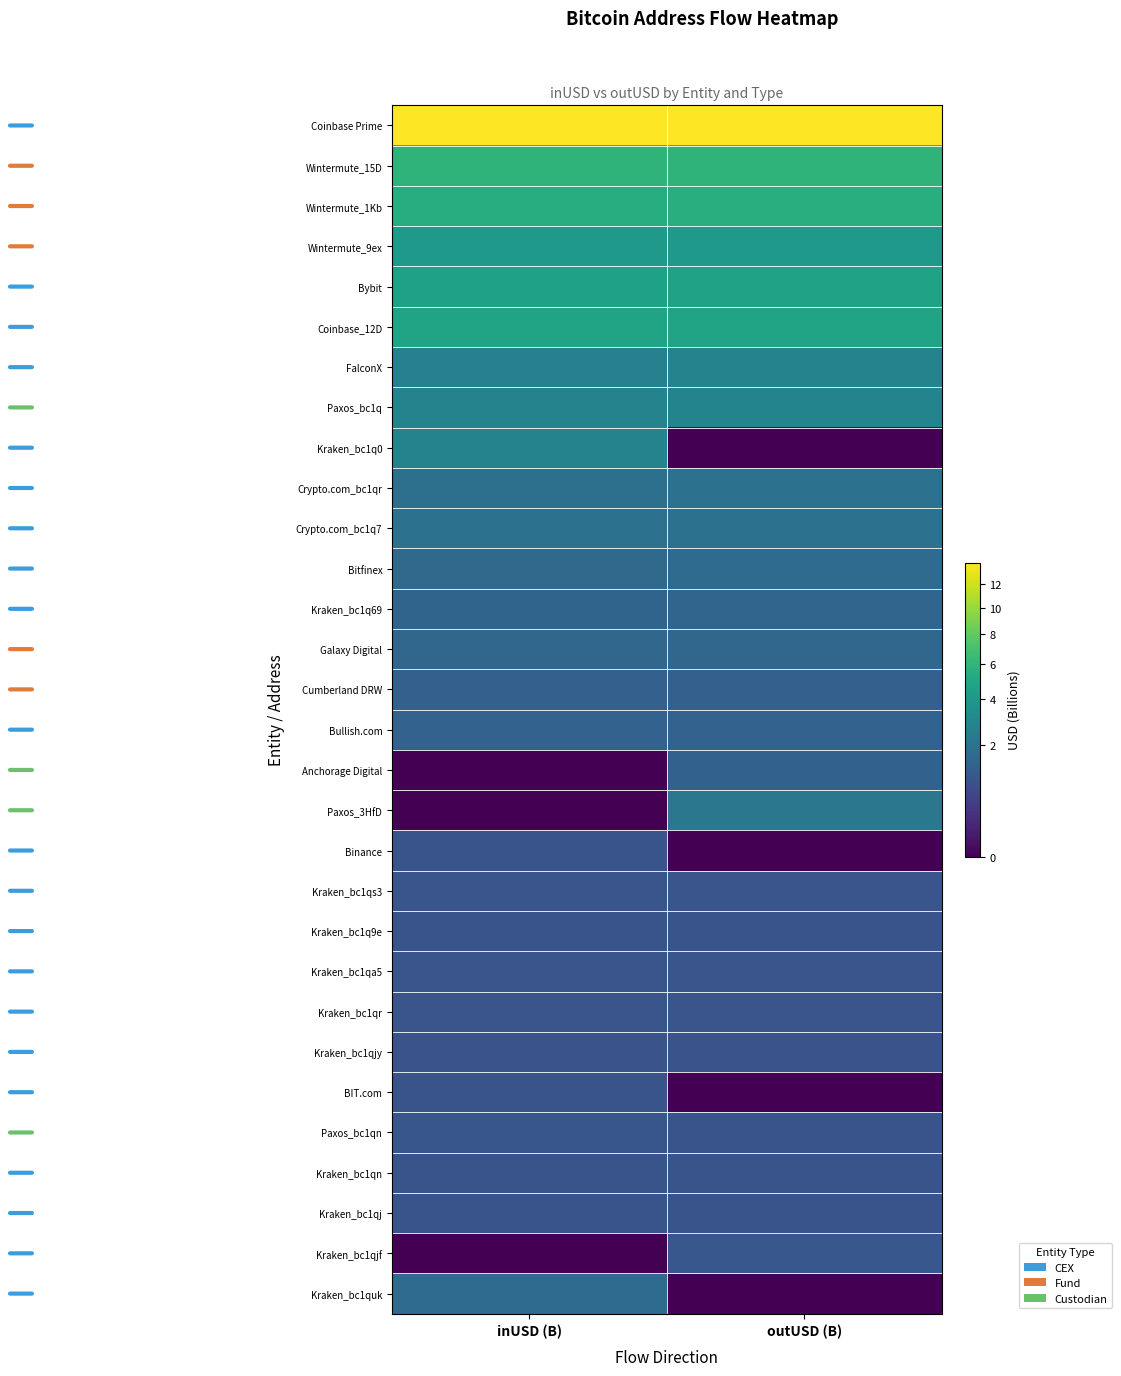

Reading right to left, transcribe all the data shown in this chart.

Coinbase Prime: outUSD (B)=14.0	inUSD (B)=14.0
Wintermute_15D: outUSD (B)=5.9	inUSD (B)=5.9
Wintermute_1Kb: outUSD (B)=5.5	inUSD (B)=5.5
Wintermute_9ex: outUSD (B)=4.1	inUSD (B)=4.1
Bybit: outUSD (B)=4.6	inUSD (B)=4.6
Coinbase_12D: outUSD (B)=4.8	inUSD (B)=4.8
FalconX: outUSD (B)=2.8	inUSD (B)=2.7
Paxos_bc1q: outUSD (B)=2.8	inUSD (B)=2.8
Kraken_bc1q0: outUSD (B)=0.0	inUSD (B)=2.8
Crypto.com_bc1qr: outUSD (B)=2.0	inUSD (B)=1.9
Crypto.com_bc1q7: outUSD (B)=2.0	inUSD (B)=2.0
Bitfinex: outUSD (B)=1.7	inUSD (B)=1.7
Kraken_bc1q69: outUSD (B)=1.5	inUSD (B)=1.5
Galaxy Digital: outUSD (B)=1.5	inUSD (B)=1.5
Cumberland DRW: outUSD (B)=1.3	inUSD (B)=1.3
Bullish.com: outUSD (B)=1.4	inUSD (B)=1.4
Anchorage Digital: outUSD (B)=1.3	inUSD (B)=0.0
Paxos_3HfD: outUSD (B)=2.2	inUSD (B)=0.0
Binance: outUSD (B)=0.0	inUSD (B)=0.9
Kraken_bc1qs3: outUSD (B)=1.0	inUSD (B)=1.0
Kraken_bc1q9e: outUSD (B)=0.9	inUSD (B)=0.9
Kraken_bc1qa5: outUSD (B)=1.0	inUSD (B)=1.0
Kraken_bc1qr: outUSD (B)=1.0	inUSD (B)=1.0
Kraken_bc1qjy: outUSD (B)=0.9	inUSD (B)=0.9
BIT.com: outUSD (B)=0.0	inUSD (B)=0.9
Paxos_bc1qn: outUSD (B)=0.9	inUSD (B)=1.0
Kraken_bc1qn: outUSD (B)=0.9	inUSD (B)=0.9
Kraken_bc1qj: outUSD (B)=0.9	inUSD (B)=0.9
Kraken_bc1qjf: outUSD (B)=1.0	inUSD (B)=0.0
Kraken_bc1quk: outUSD (B)=0.0	inUSD (B)=1.7